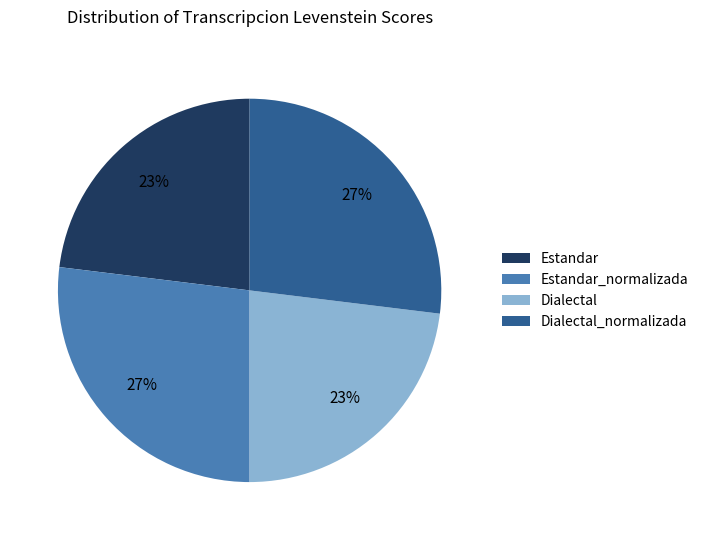

Between Dialectal and Dialectal_normalizada, which is larger?

Dialectal_normalizada